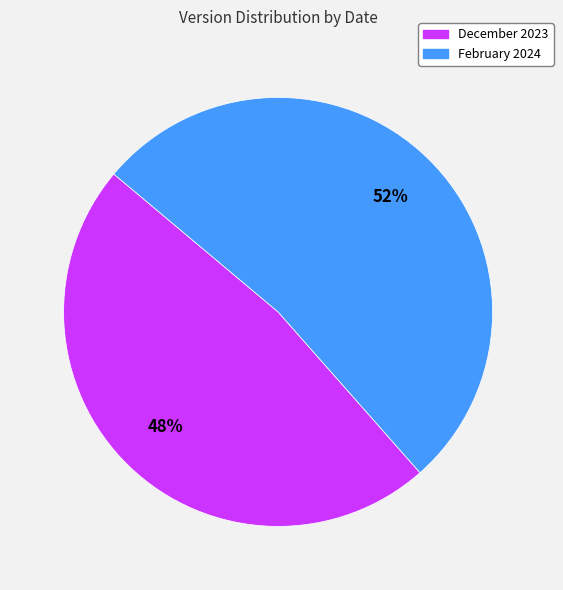

Which has a higher value, December 2023 or February 2024?

February 2024